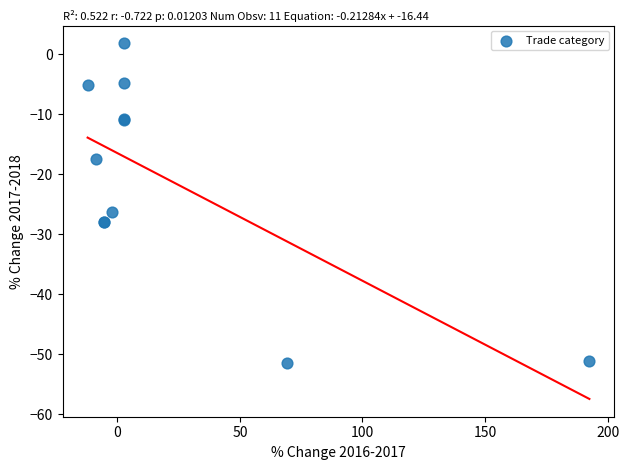

What Y value in the scatter plot is closest to -24?

-26.2